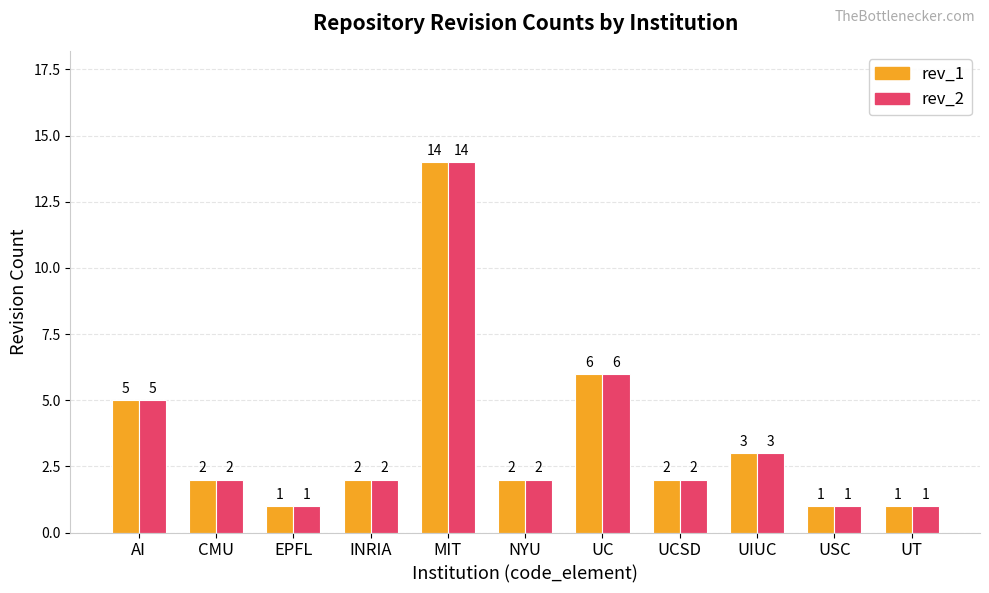

How many categories are shown in the chart?

11